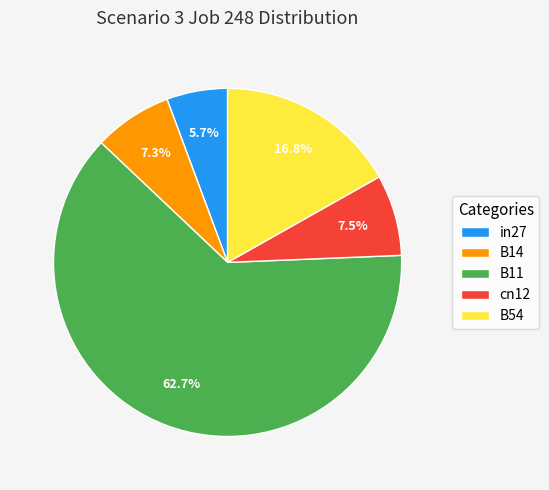

Which slice is the smallest?

in27